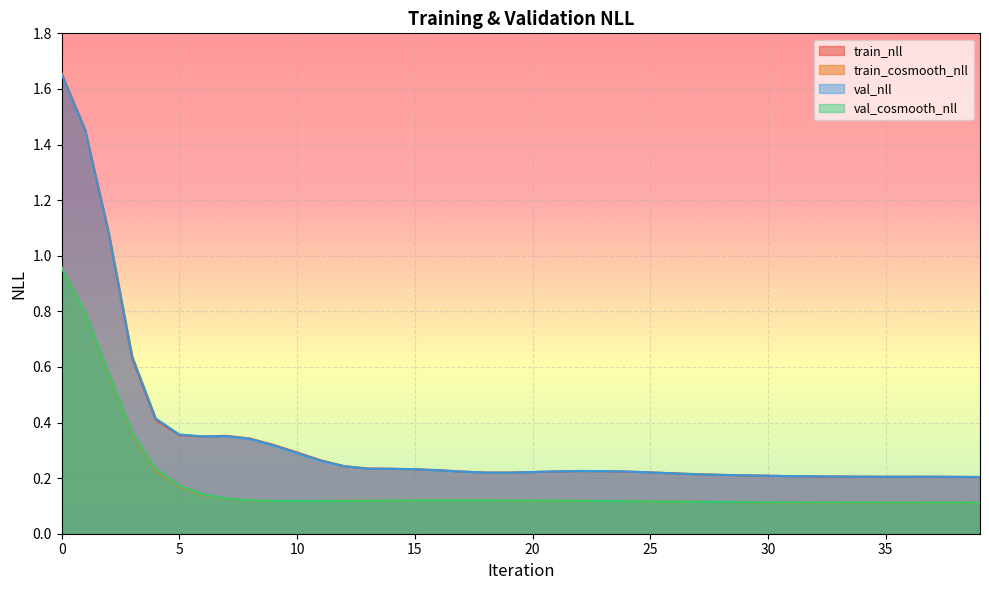

What is the minimum value for val_nll?

0.2